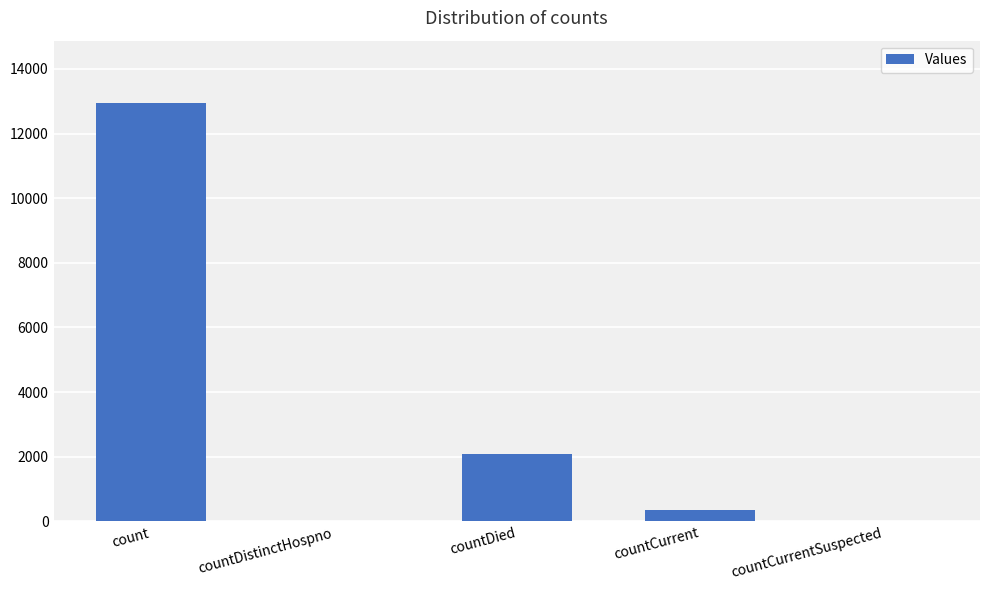

Which label corresponds to the largest value in the chart?

count